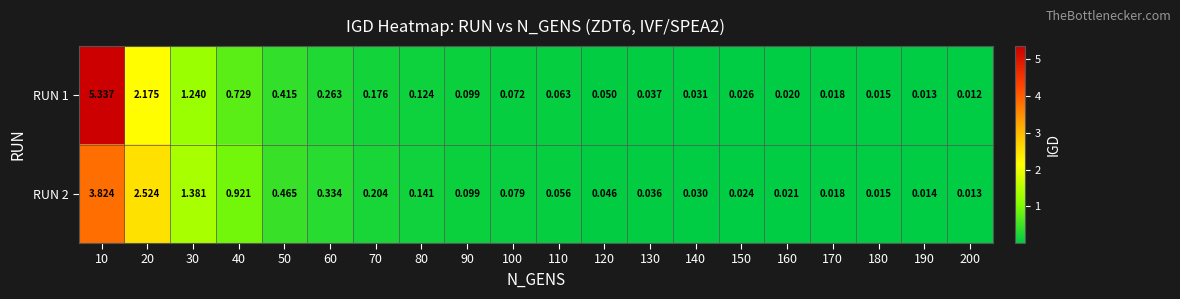

Is the value of RUN 1 at 160 greater than the value of RUN 2 at 50?

No